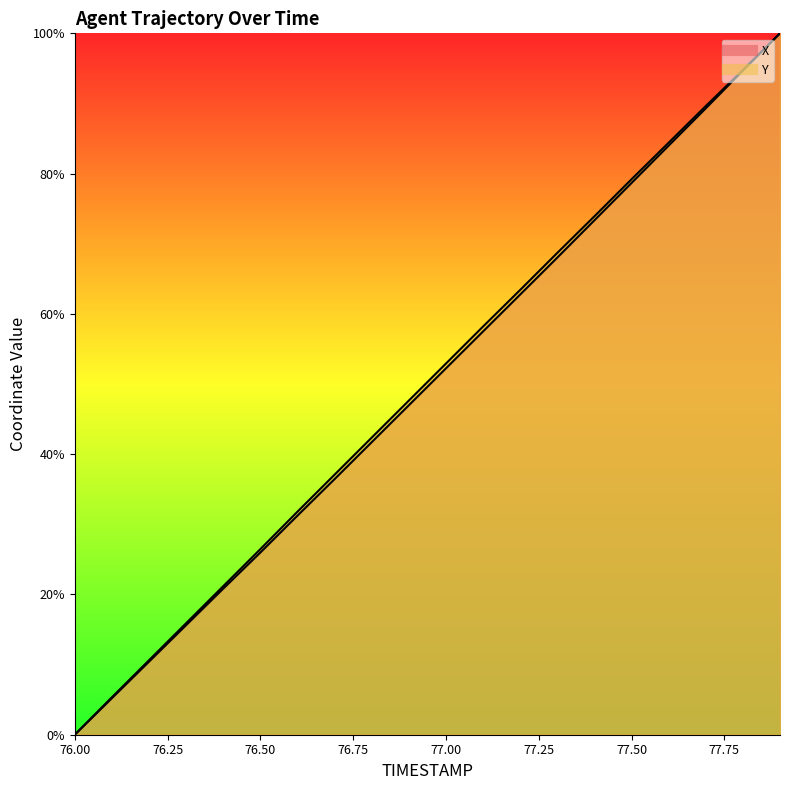

What is the spread (max minus min) of values at 77.8?

0.1